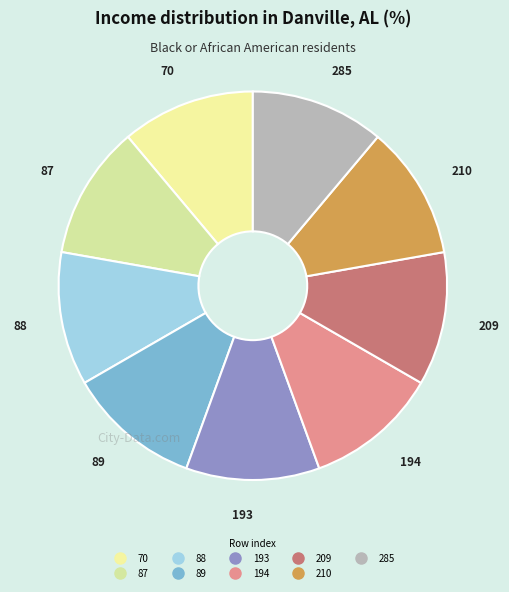

Approximately how many times larger is the value at 88 compared to 209?

1.0